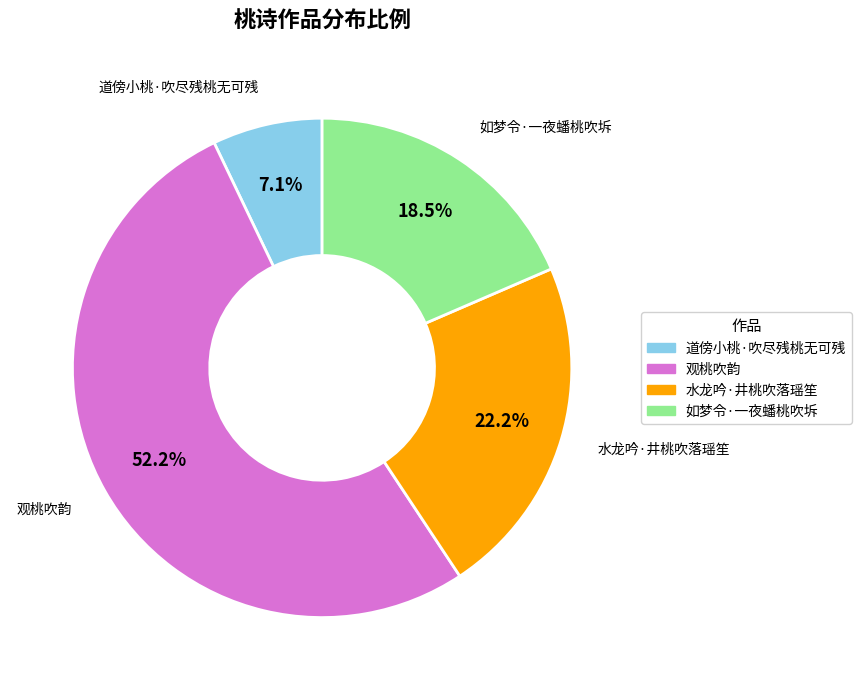

What is the largest slice in the pie chart?

观桃吹韵